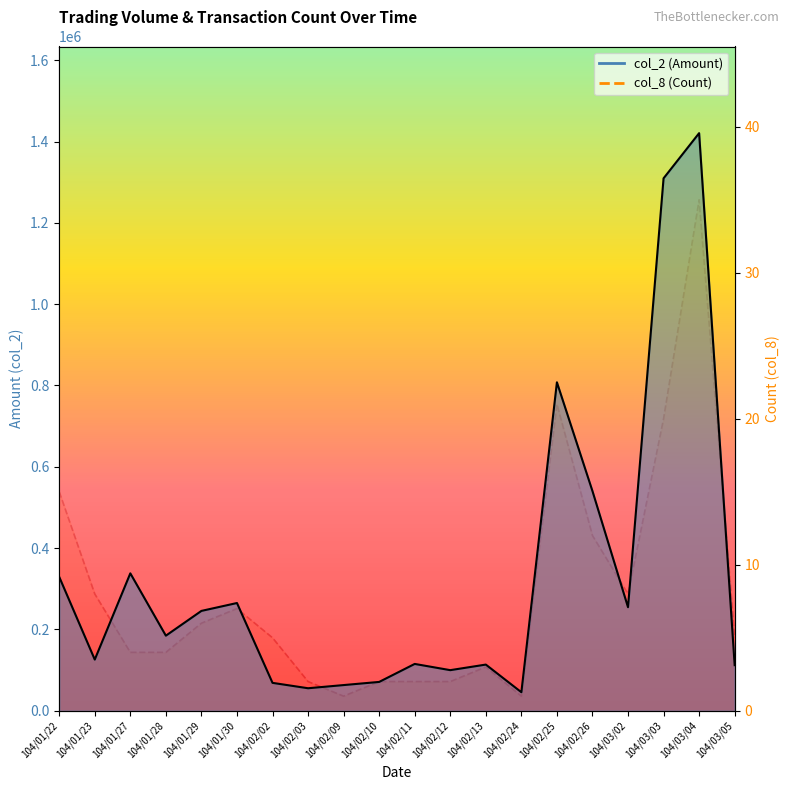

Reading right to left, transcribe all the data shown in this chart.

col_2 (Amount): 112160	1420590	1309500	254680	540300	807850	45600	113600	99890	115200	70950	63200	55400	68650	265000	245620	184700	338000	125910	329270
col_8 (Count): 5	35	20	8	12	21	1	3	2	2	2	1	2	5	7	6	4	4	8	15